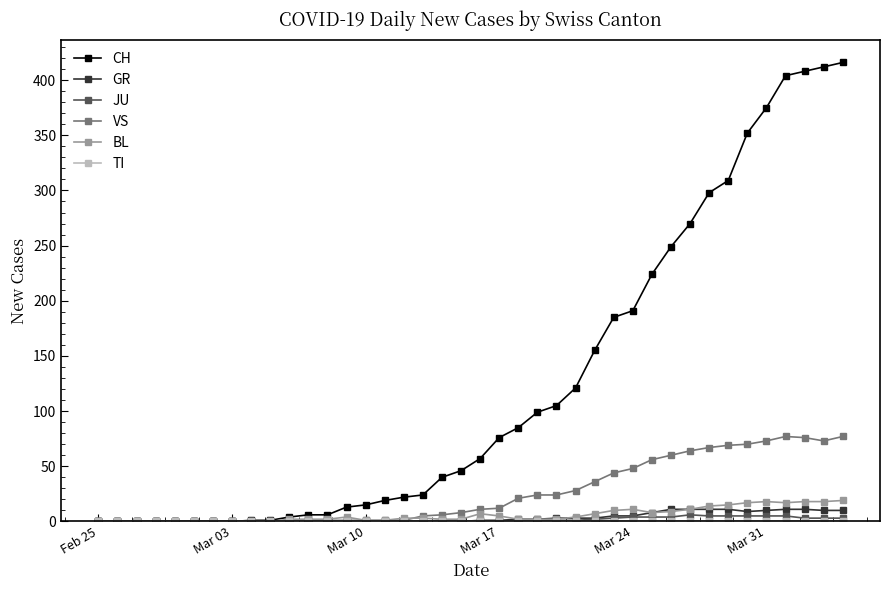

Which series has the largest total across all categories?

CH